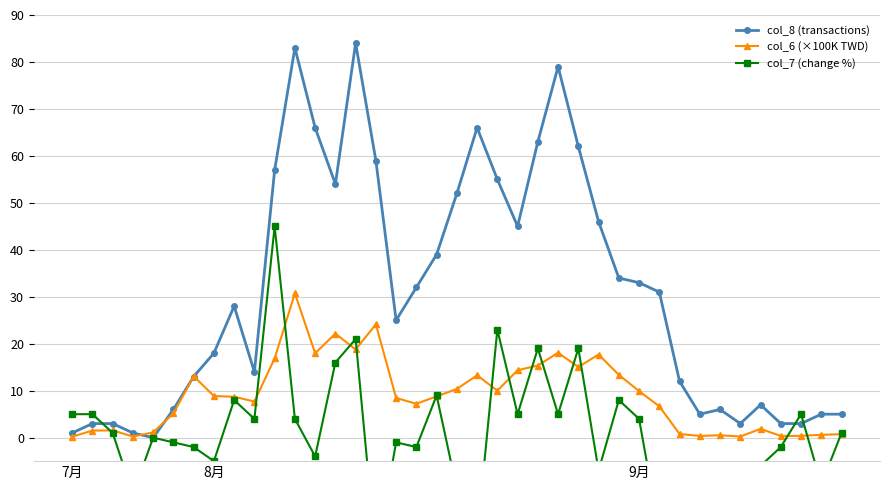

How many times do col_8 (transactions) and col_7 (change %) cross each other?

3